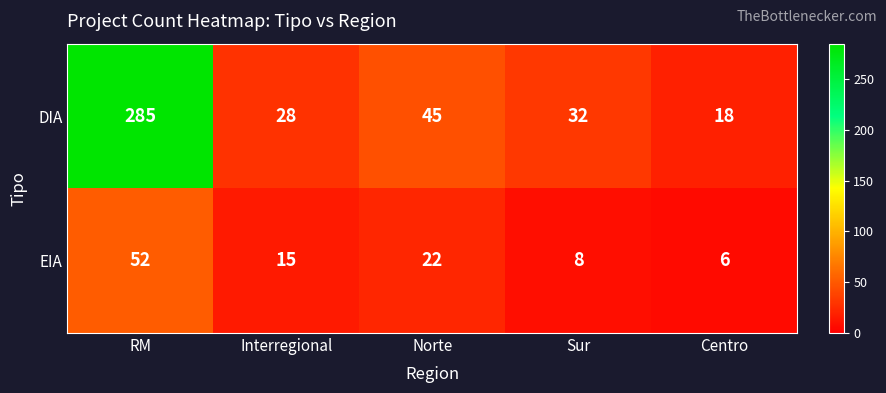

The DIA series shows 28 at Interregional. True or false?

True